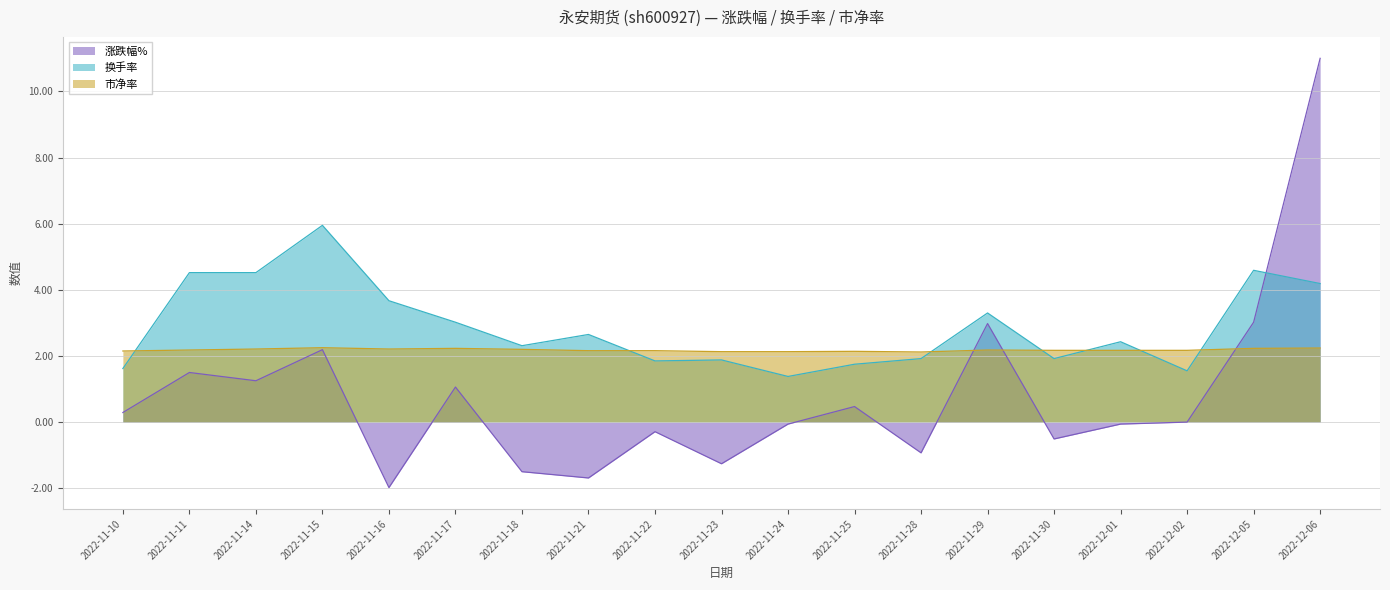

What is the difference between the maximum and minimum values in the 换手率 series?

4.6